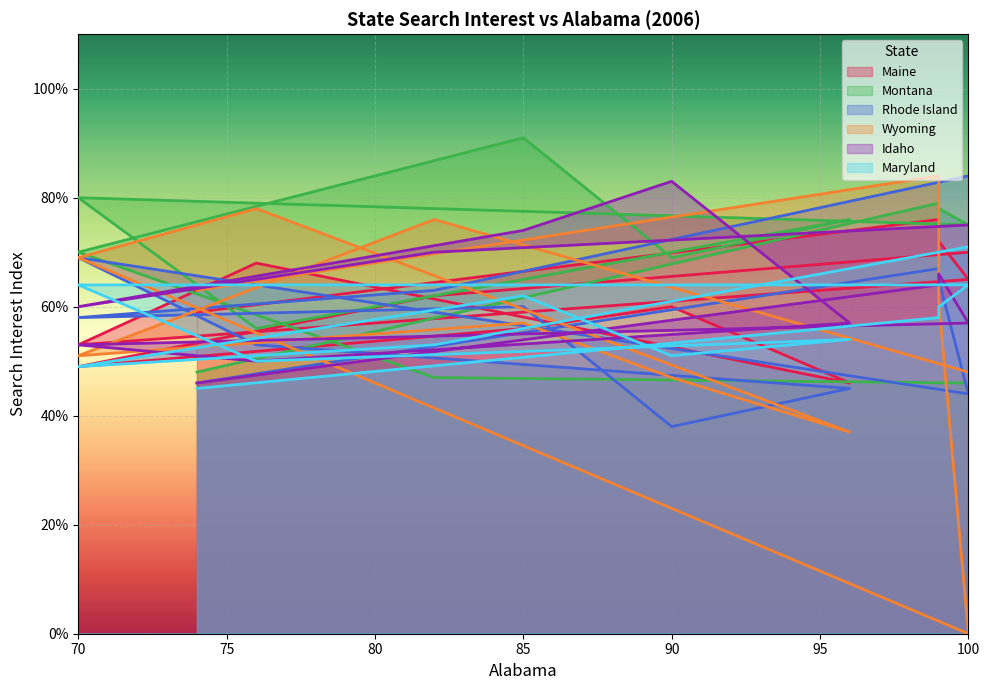

Where does the Rhode Island series first go above 60?

99